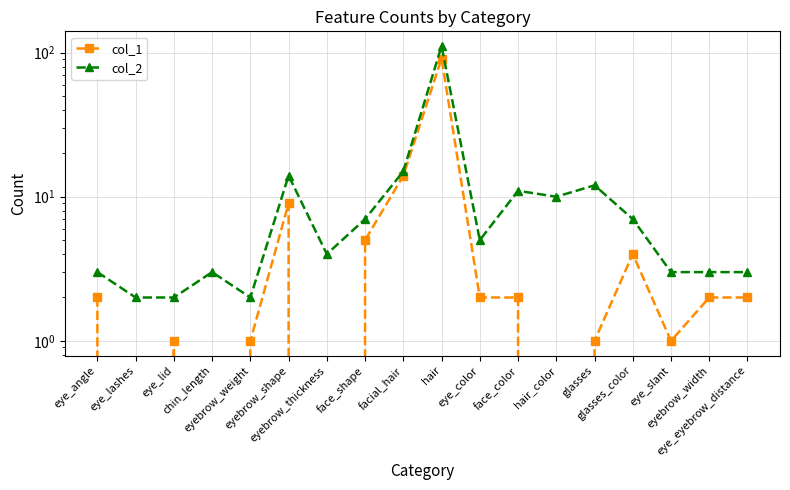

What is the greatest value displayed?

111